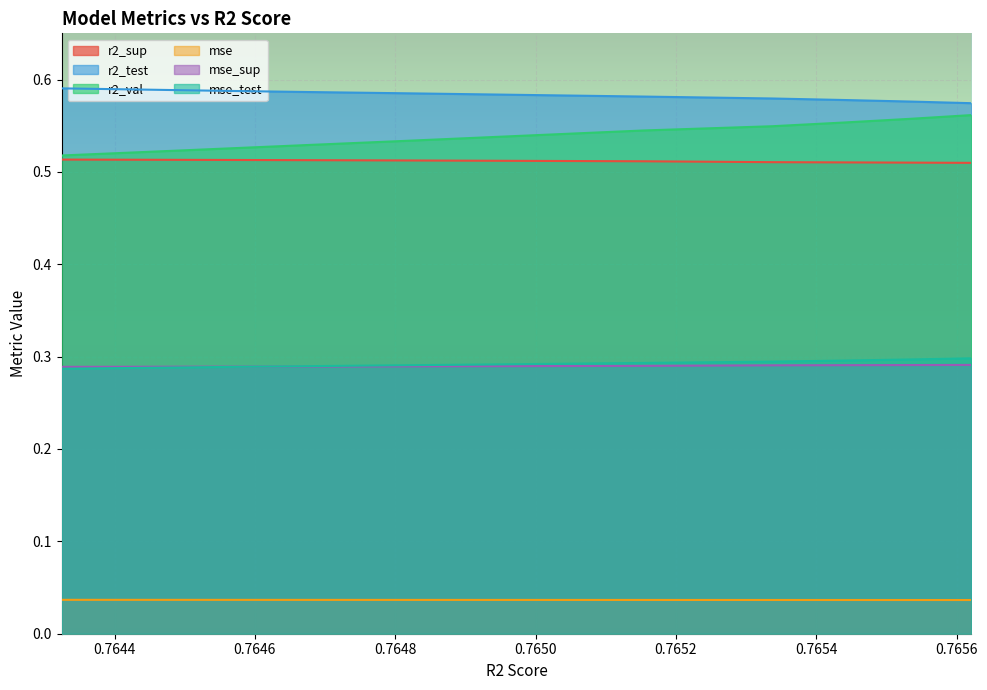

The value of r2_test at model_2_17_4 is 0.3. True or false?

False